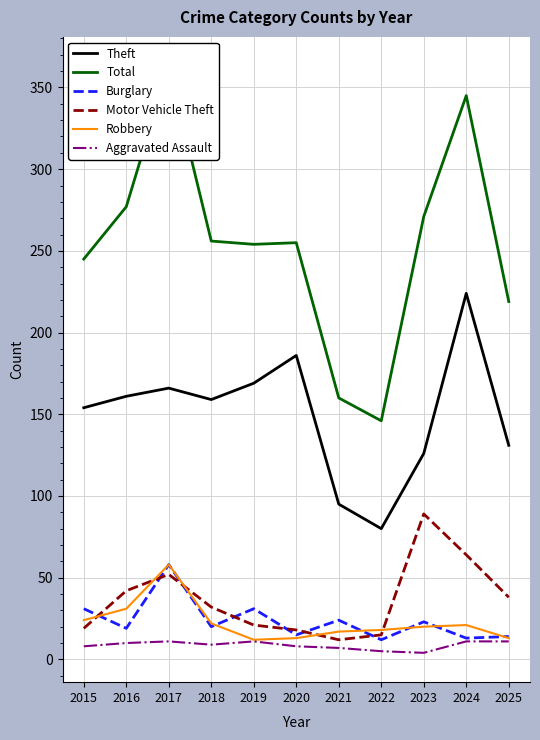

True or false: Aggravated Assault has a value of 8 at 2015.

True